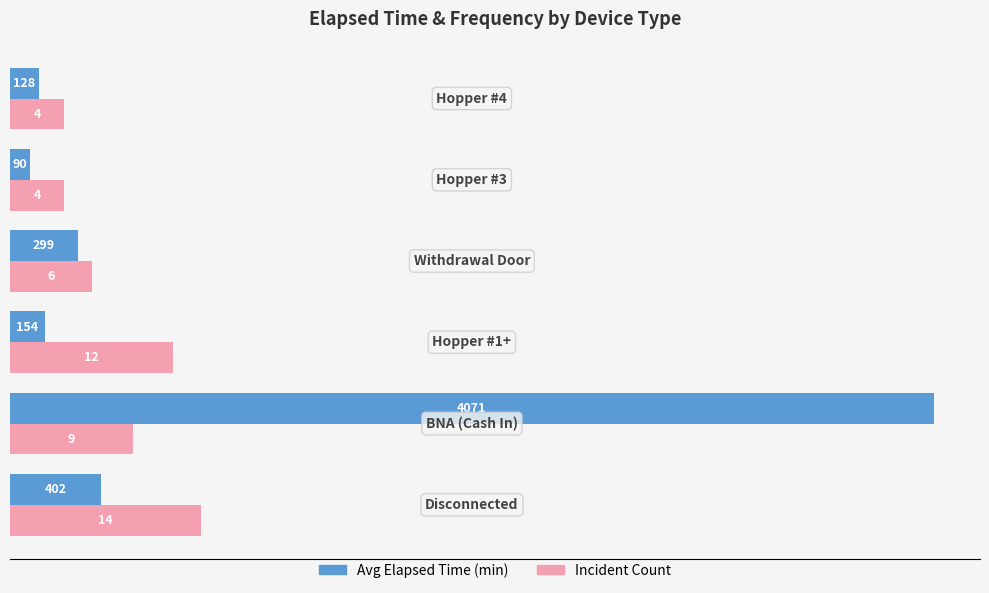

What is the smallest value displayed?

90